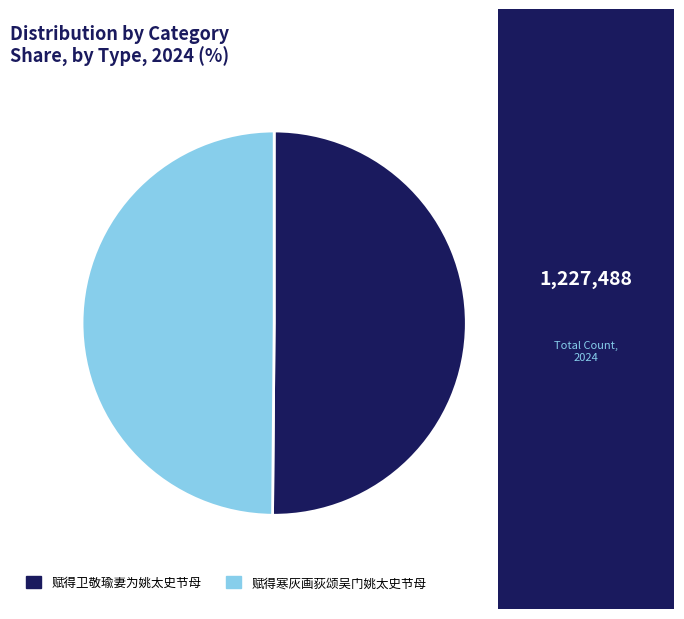

Approximately how many times larger is the value at 赋得寒灰画荻颂吴门姚太史节母 compared to 赋得卫敬瑜妻为姚太史节母?

1.0